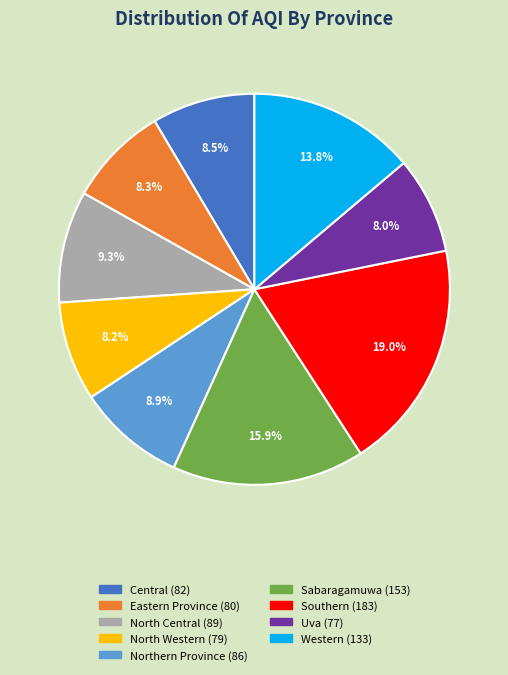

Does North Central represent more than half of the total?

No